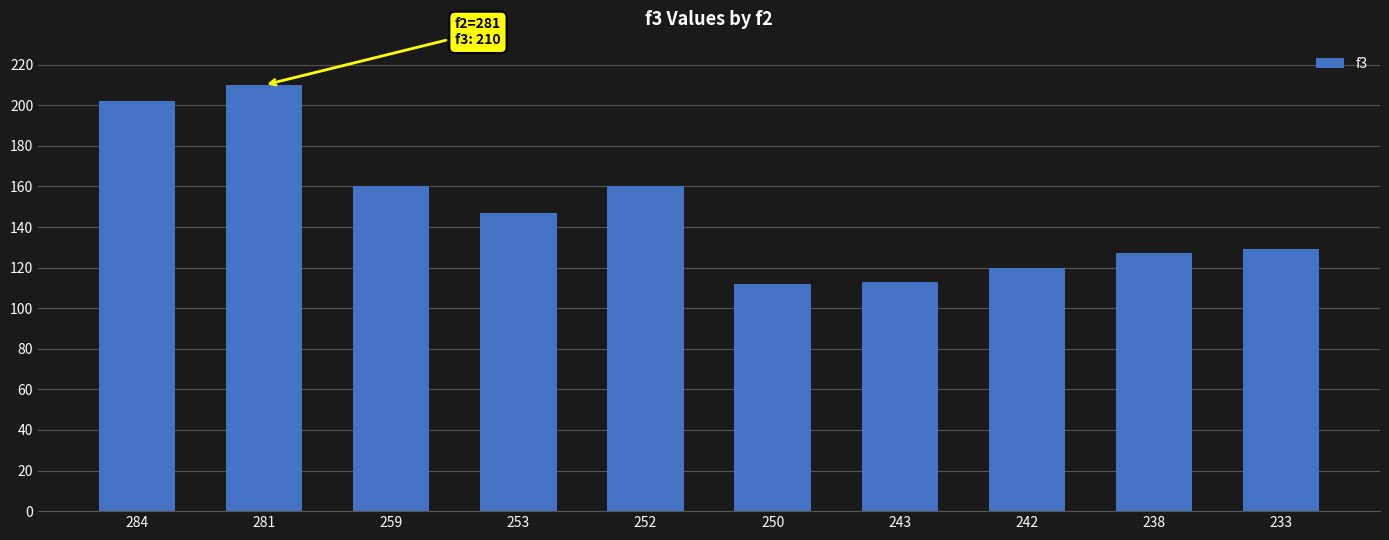

Reading left to right, what are all the values shown in this chart?

202	210	160	147	160	112	113	120	127	129